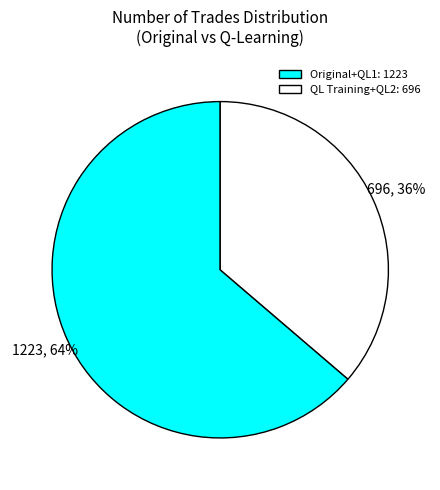

Is the sum of 1223 and 696 greater than half?

Yes